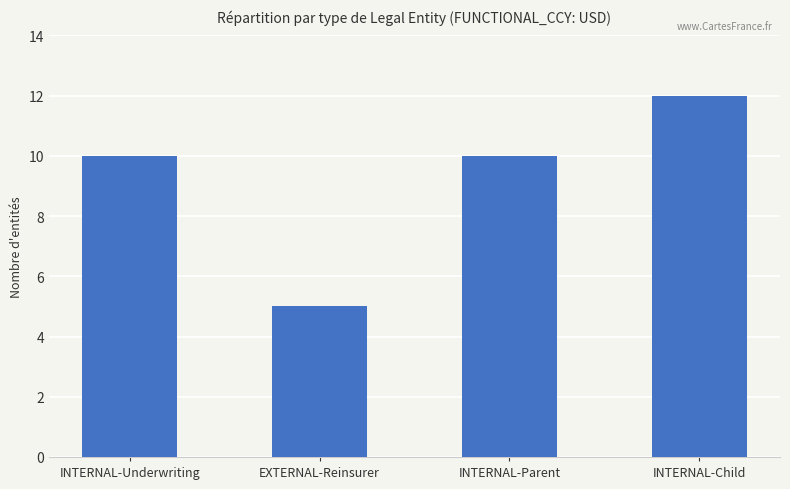

Which has a higher value, INTERNAL-Child or EXTERNAL-Reinsurer?

INTERNAL-Child